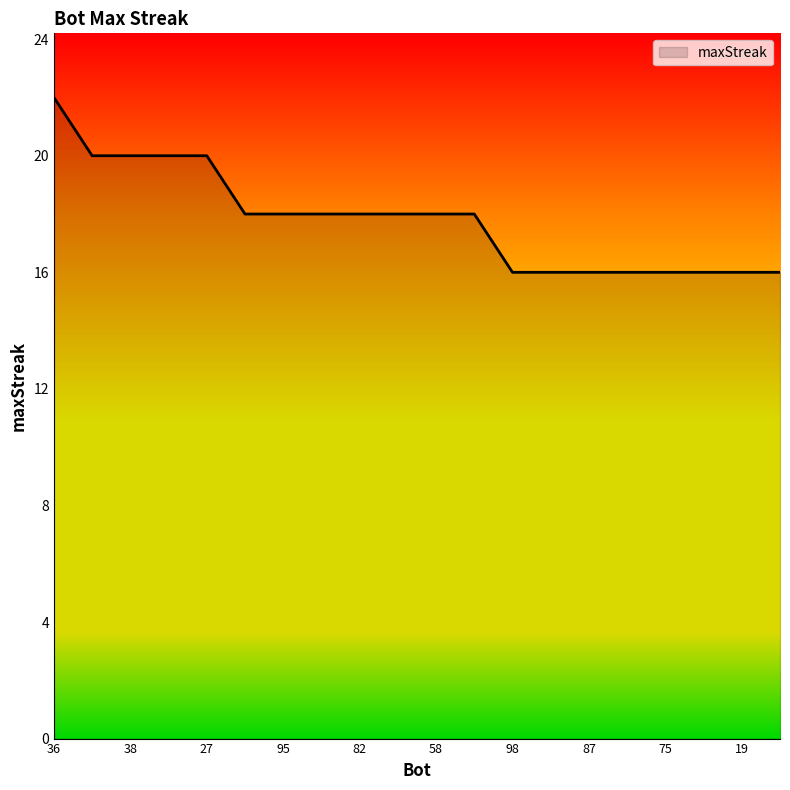

What is the sum of all values?

356